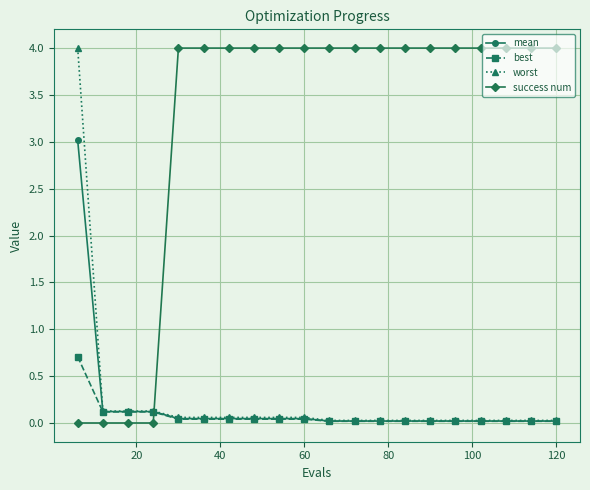

True or false: mean and success num cross at least once.

True